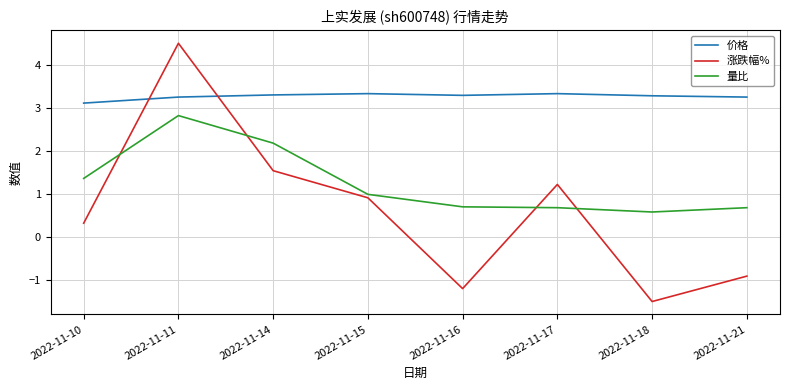

Between 2022-11-15 and 2022-11-16, which series saw the biggest shift?

涨跌幅%